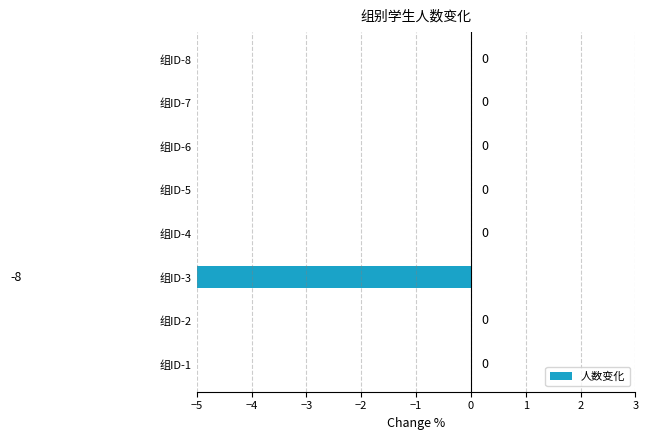

Reading left to right, transcribe all the data shown in this chart.

0	0	-8	0	0	0	0	0